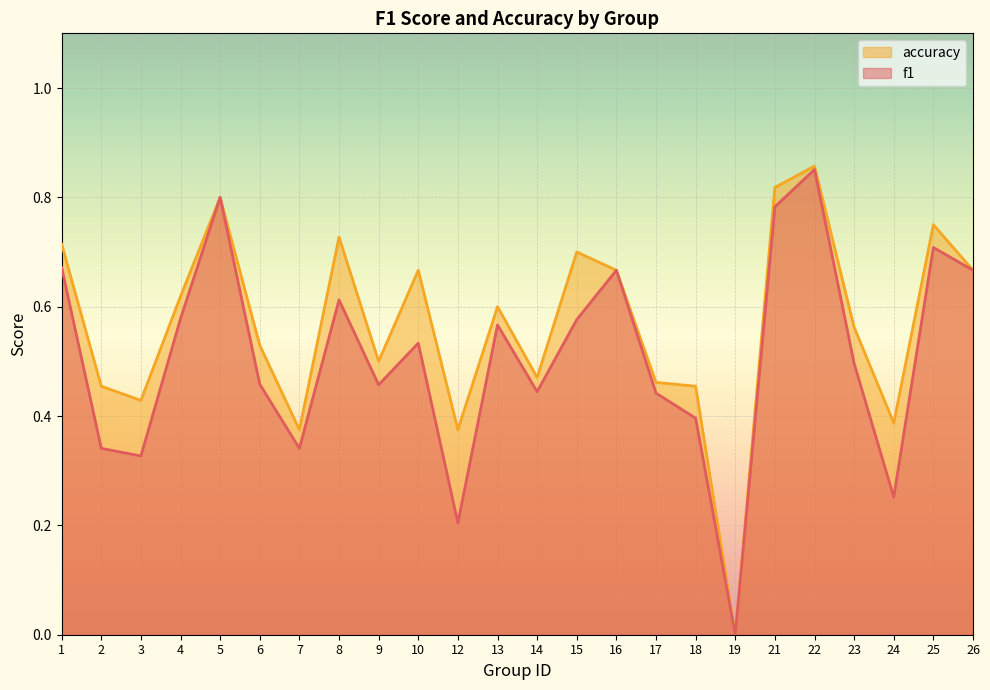

True or false: f1 and accuracy intersect in this chart.

False